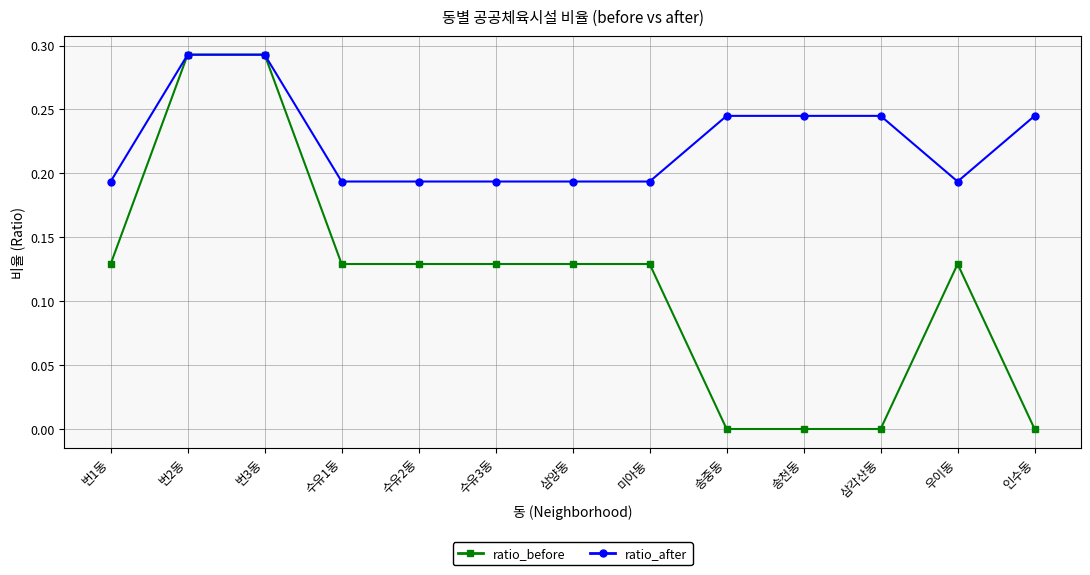

The value of ratio_after at 송중동 is 0.1. True or false?

False